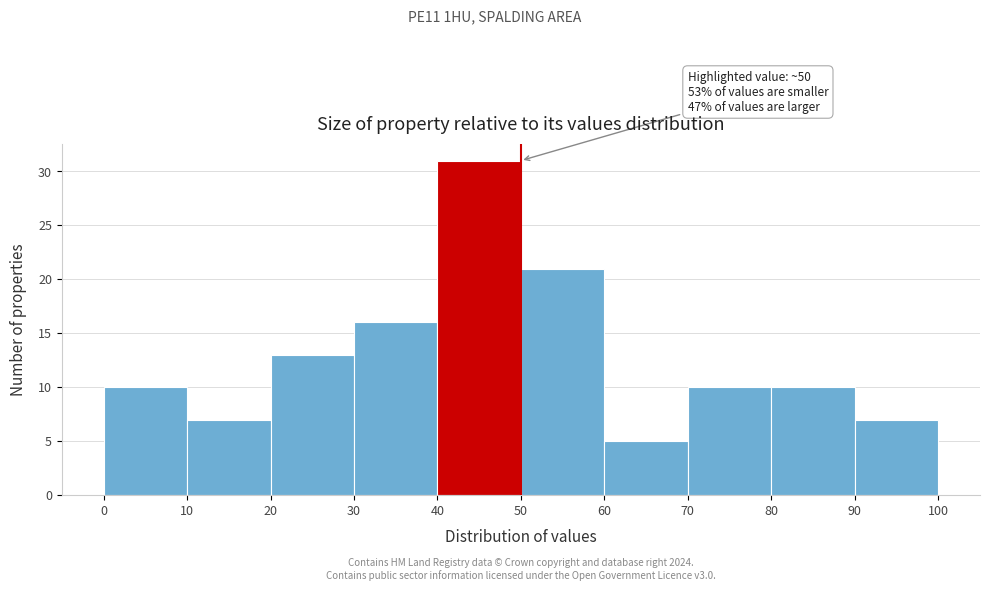

Over which range of the x-axis is the bar tallest?

40 to 50